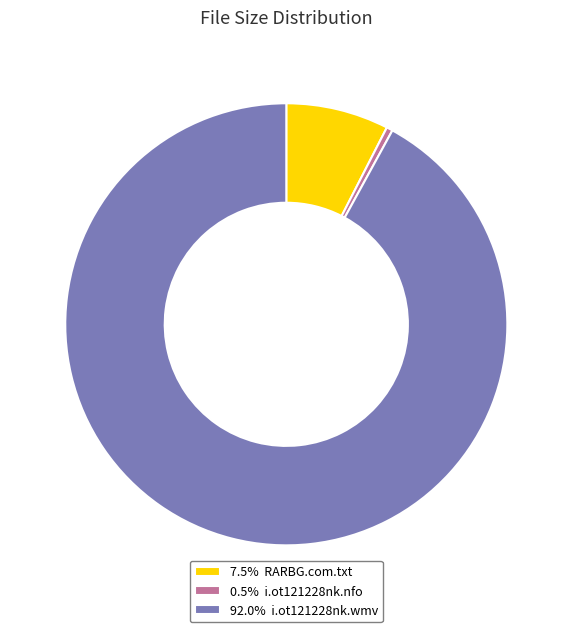

How many segments does this pie chart have?

3